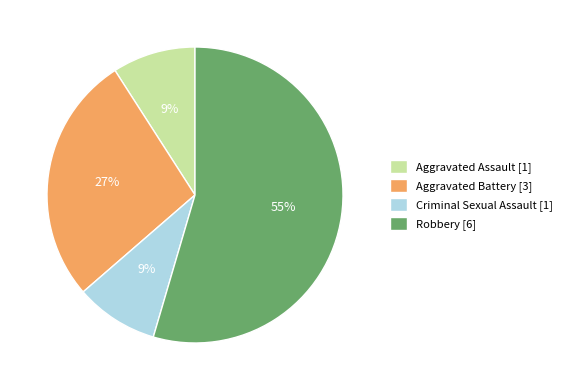

Does any single category account for the majority?

Yes